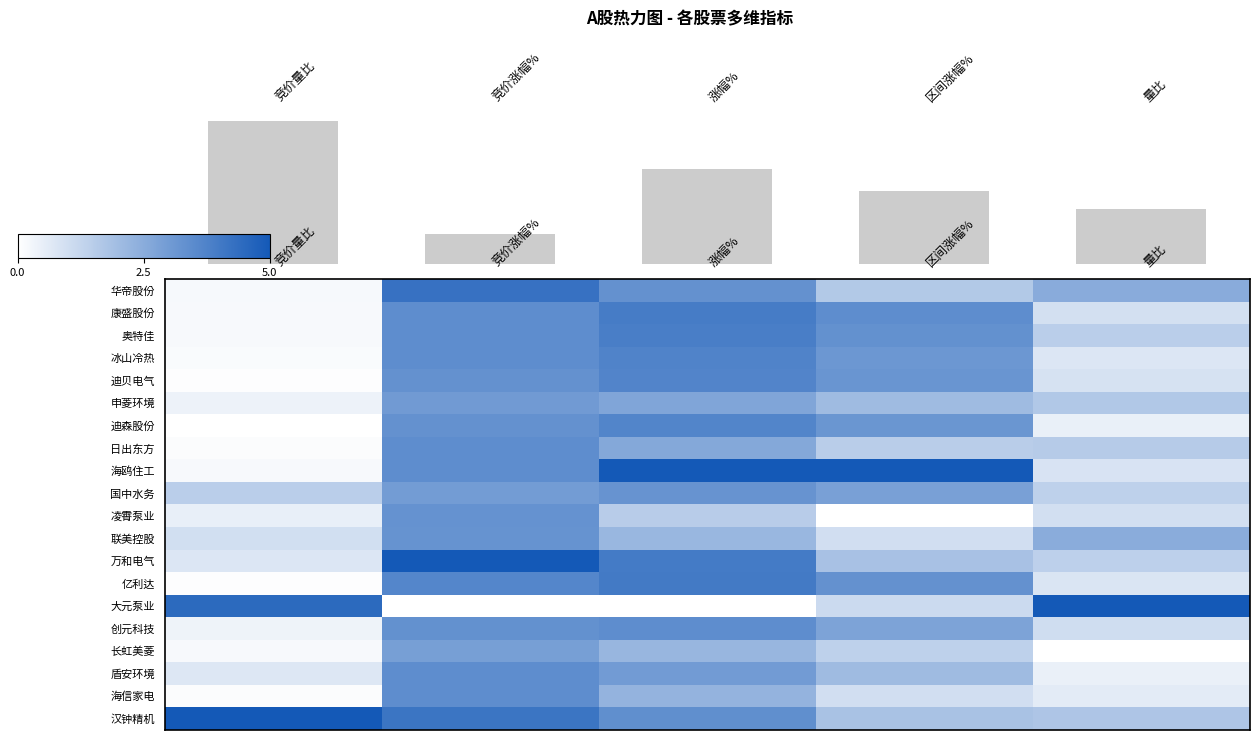

At which category is the sum across all series the highest?

竞价涨幅%